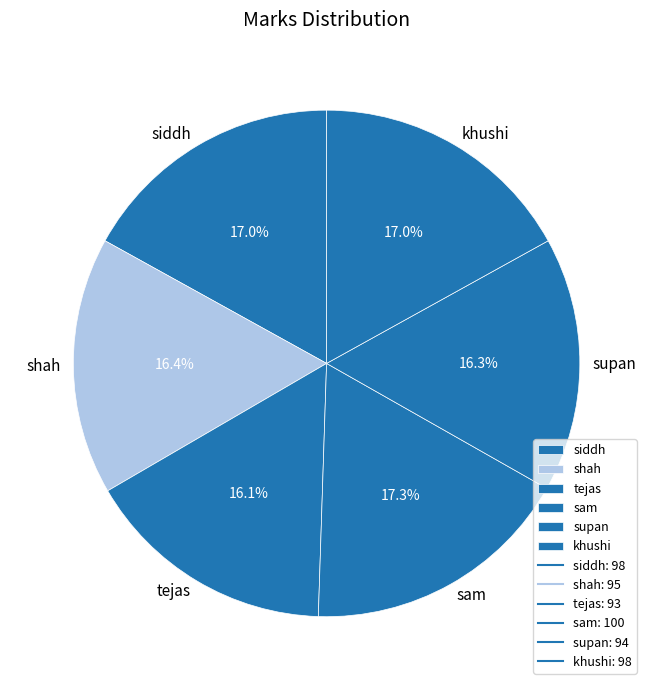

What percentage is the khushi slice, to the nearest percent?

17%